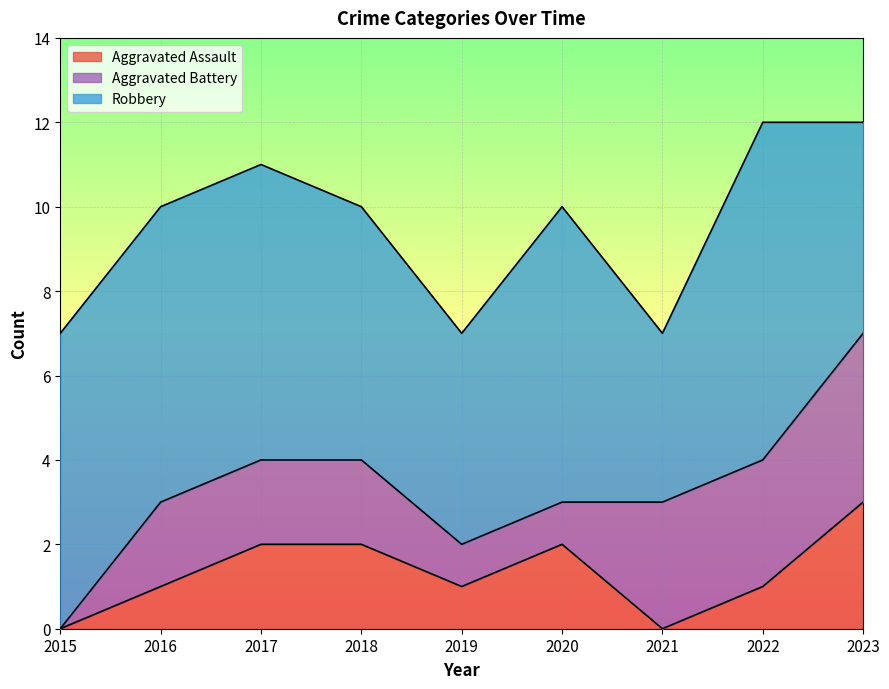

The Aggravated Battery series shows 1 at 2020. True or false?

True